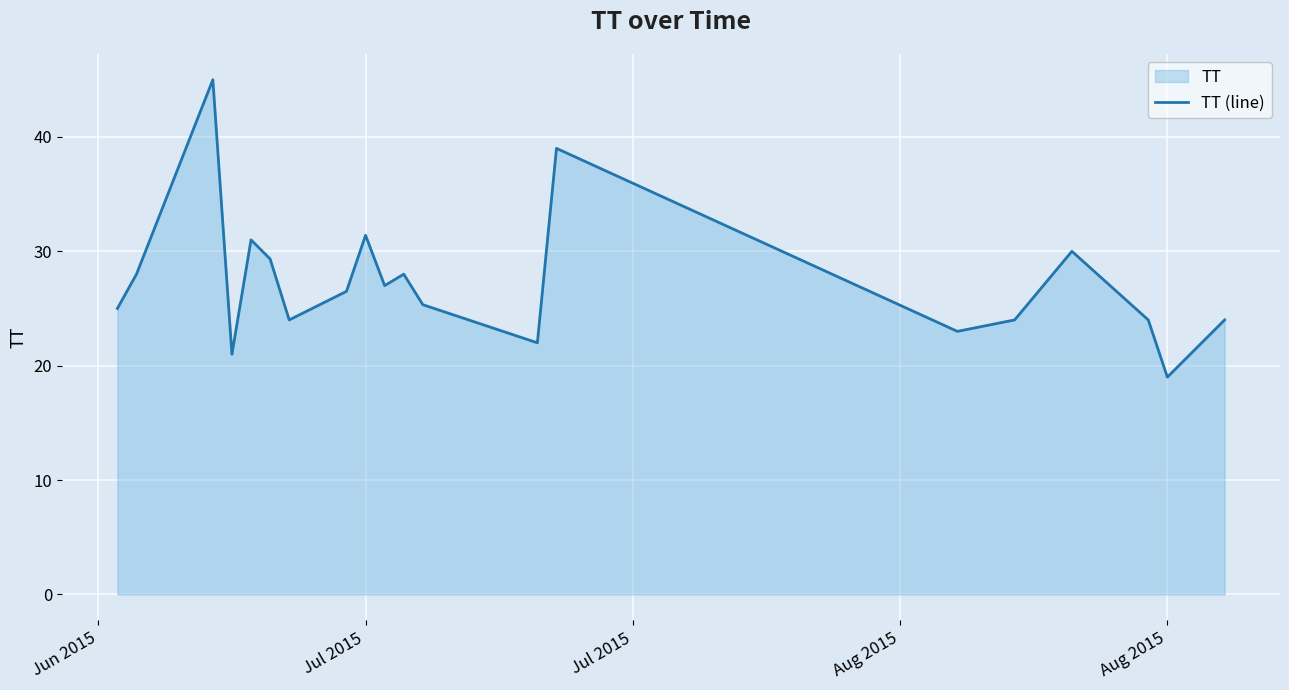

True or false: there are more than 0 points higher than both neighbors.

True